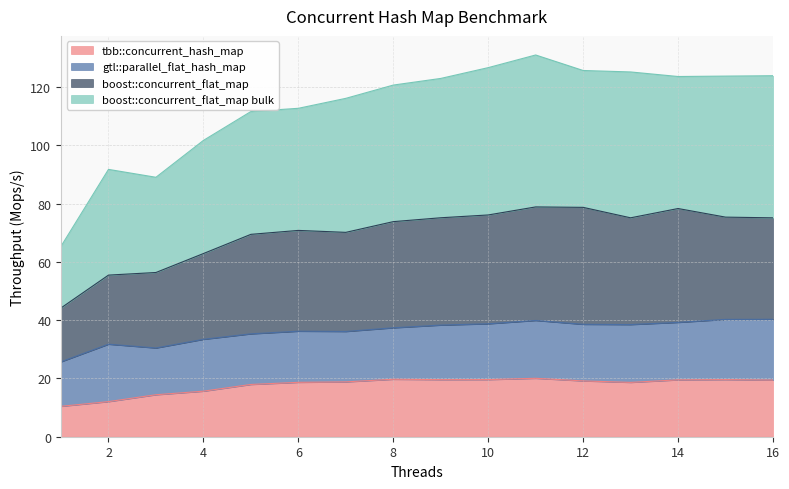

Where is the first local minimum for boost::concurrent_flat_map bulk?

3